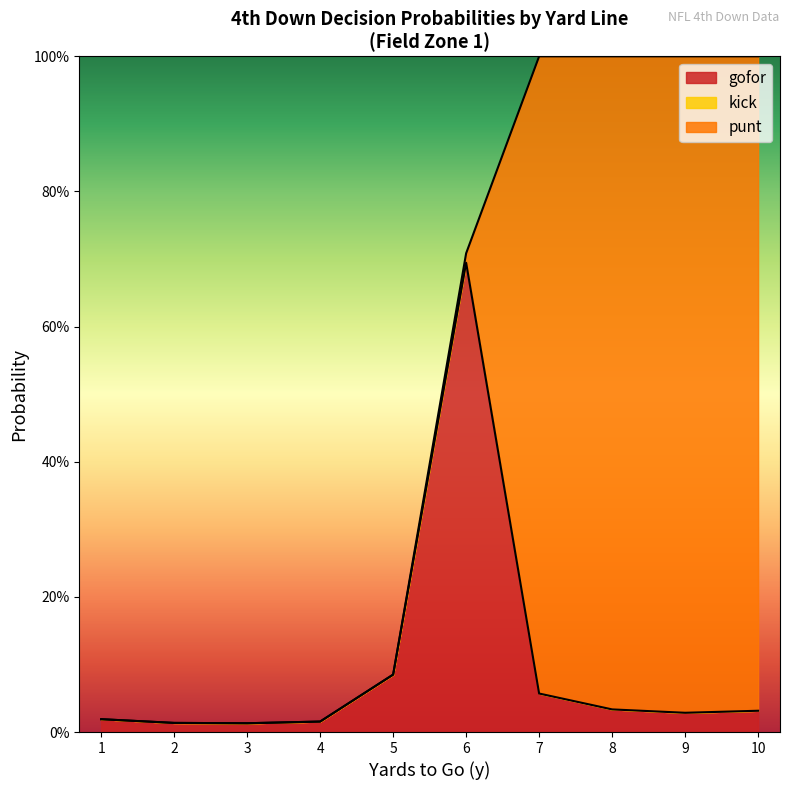

Reading right to left, extract all data points from this chart.

gofor: 10=0.0	9=0.0	8=0.0	7=0.1	6=0.7	5=0.1	4=0.0	3=0.0	2=0.0	1=0.0
punt_kick_gofor_sum: 10=1.0	9=1.0	8=1.0	7=1.0	6=0.7	5=0.1	4=0.0	3=0.0	2=0.0	1=0.0